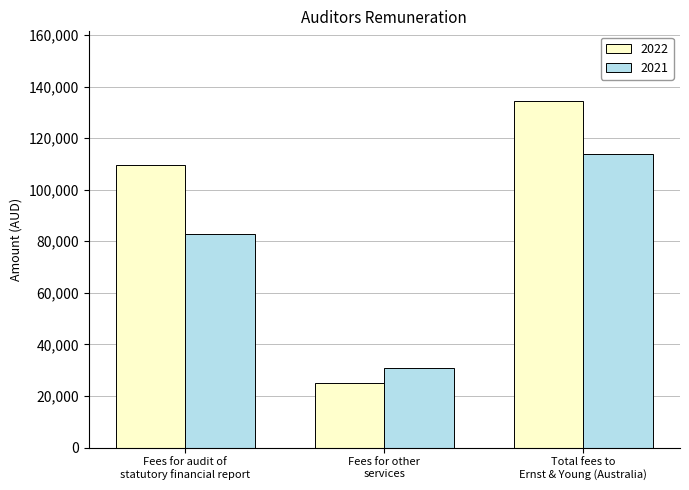

What is the label of the 3rd bar from the right?

Fees for audit of
statutory financial report